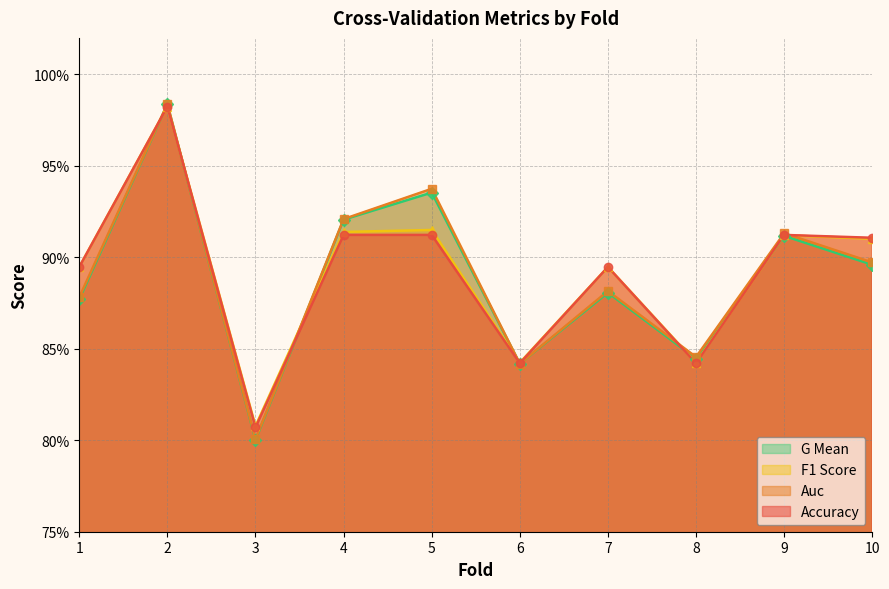

What are all the series names shown in the legend?

G Mean, F1 Score, Auc, Accuracy